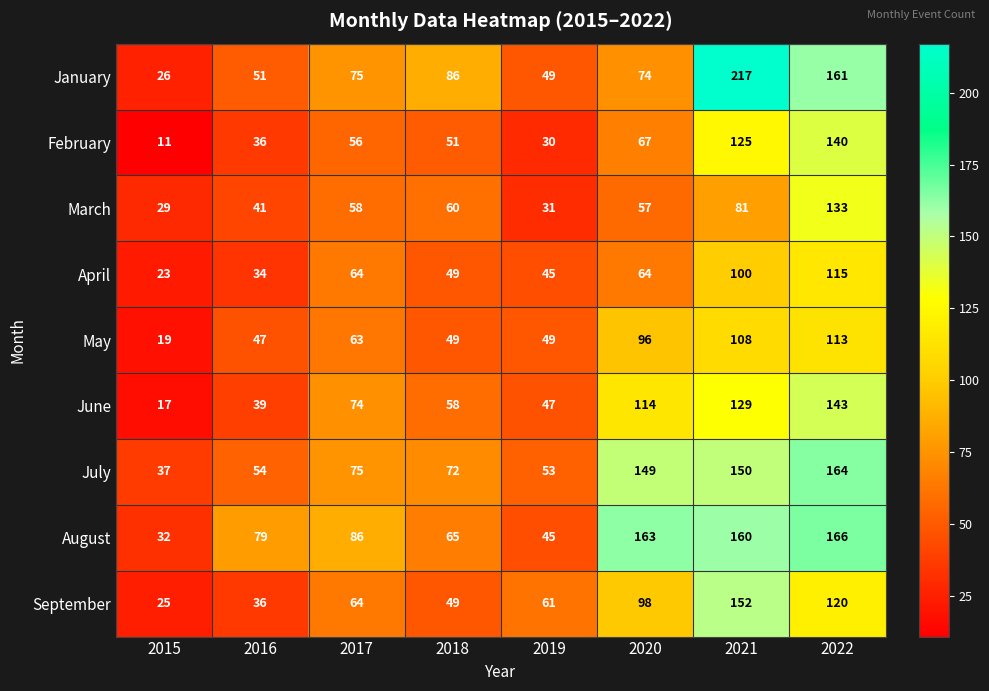

What is the sum of the July values at 2021 and 2019?

203